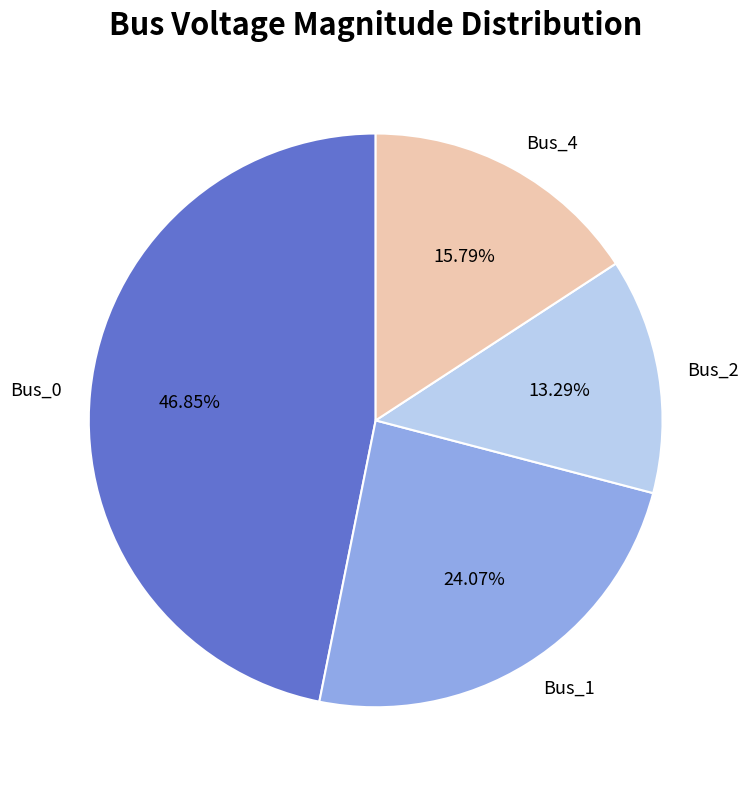

To the nearest percent, what is the average slice percentage?

25%